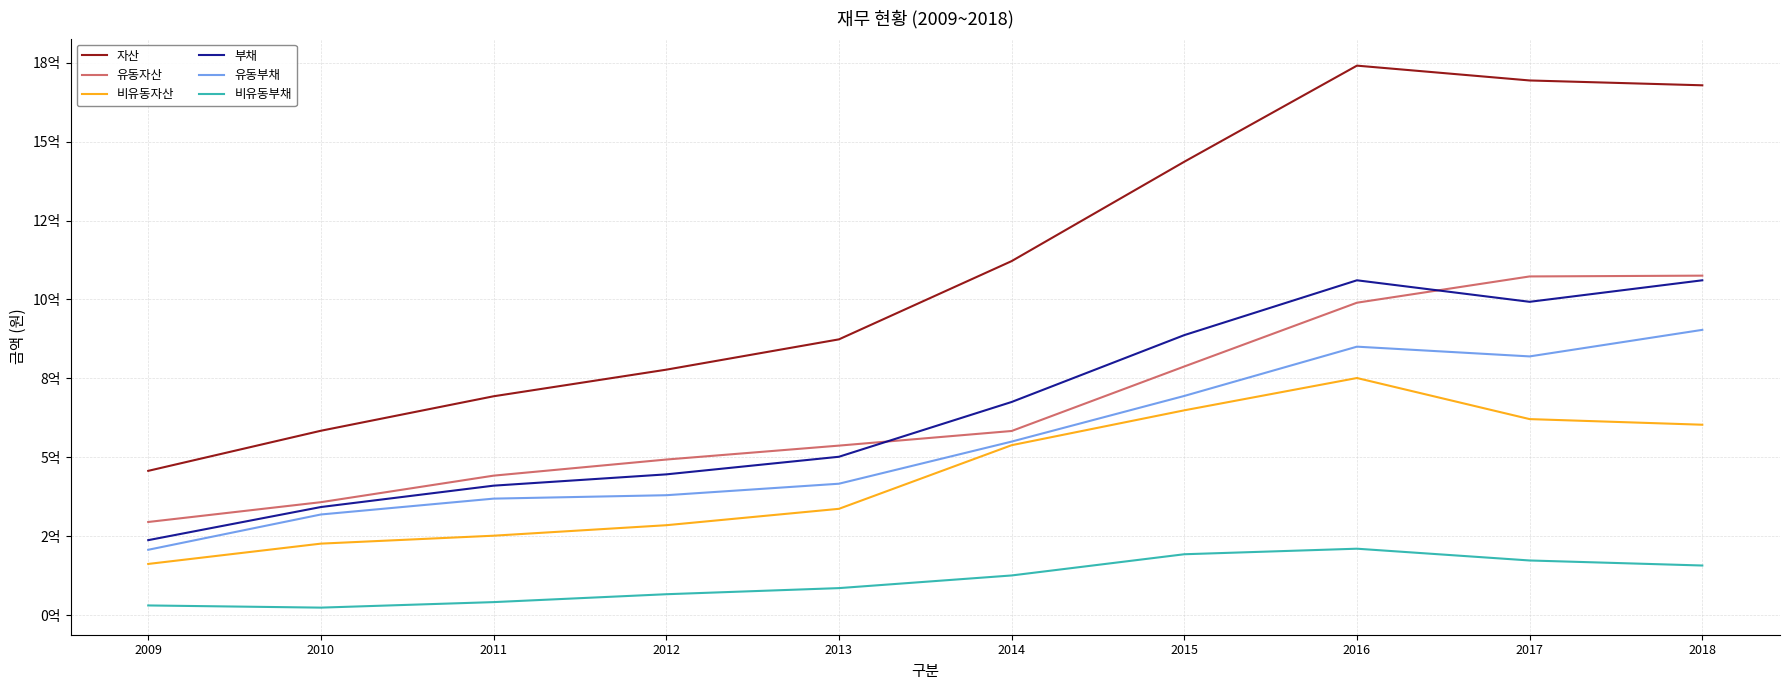

Reading left to right, list all the values displayed in this chart.

자산: 2009=456910995	2010=583965061	2011=693150743	2012=777412081	2013=873460346	2014=1121319003	2015=1436140855	2016=1740589243	2017=1693645040	2018=1678316387
유동자산: 2009=294914972	2010=357629331	2011=441702358	2012=492735181	2013=536847881	2014=583161949	2015=787491224	2016=989584043	2017=1072800025	2018=1075291990
비유동자산: 2009=161996023	2010=226335730	2011=251448386	2012=284676901	2013=336612465	2014=538157053	2015=648649630	2016=751005201	2017=620845015	2018=603024397
부채: 2009=237354363	2010=342287837	2011=409973966	2012=445761214	2013=501540084	2014=675055076	2015=886895297	2016=1060589595	2017=992421144	2018=1060579093
유동부채: 2009=206854955	2010=318680860	2011=368909133	2012=379717882	2013=416125826	2014=549560178	2015=694200409	2016=850323360	2017=819459365	2018=903560057
비유동부채: 2009=30499408	2010=23606978	2011=41064833	2012=66043332	2013=85414258	2014=125494898	2015=192694889	2016=210266235	2017=172961779	2018=157019035